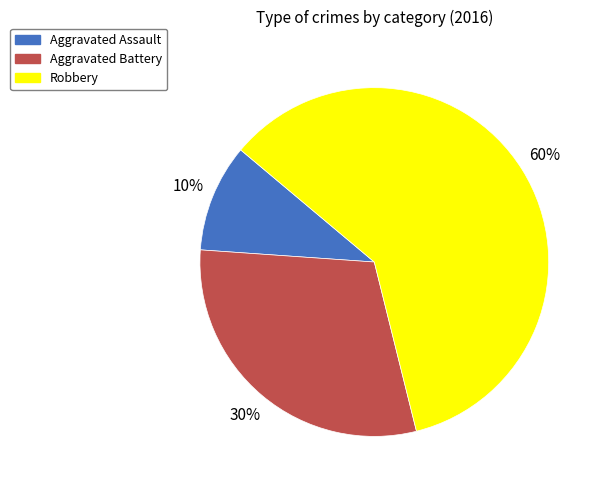

How many slices are in this pie chart?

3